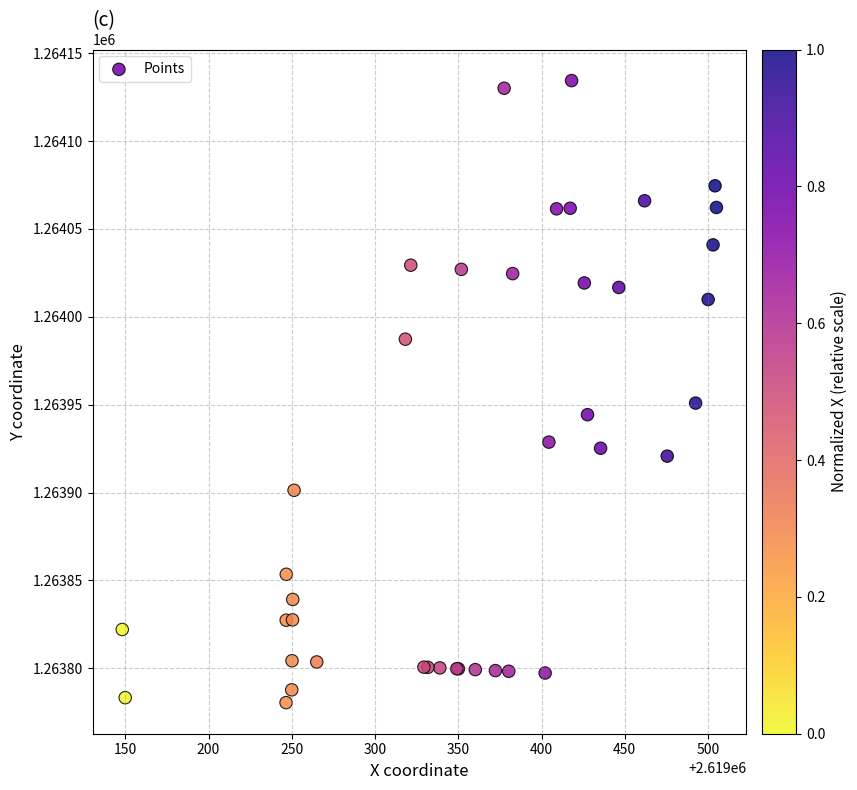

What Y value in the scatter plot is closest to 1263957?

1263950.9